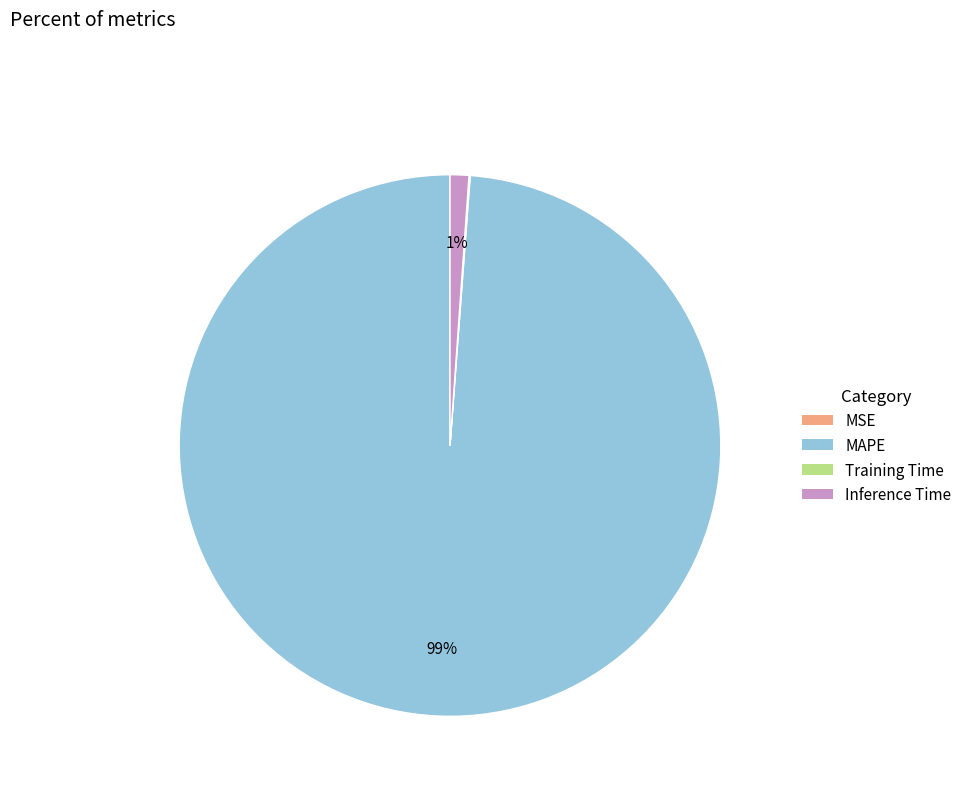

Is it true that MAPE is 99% of the pie?

True